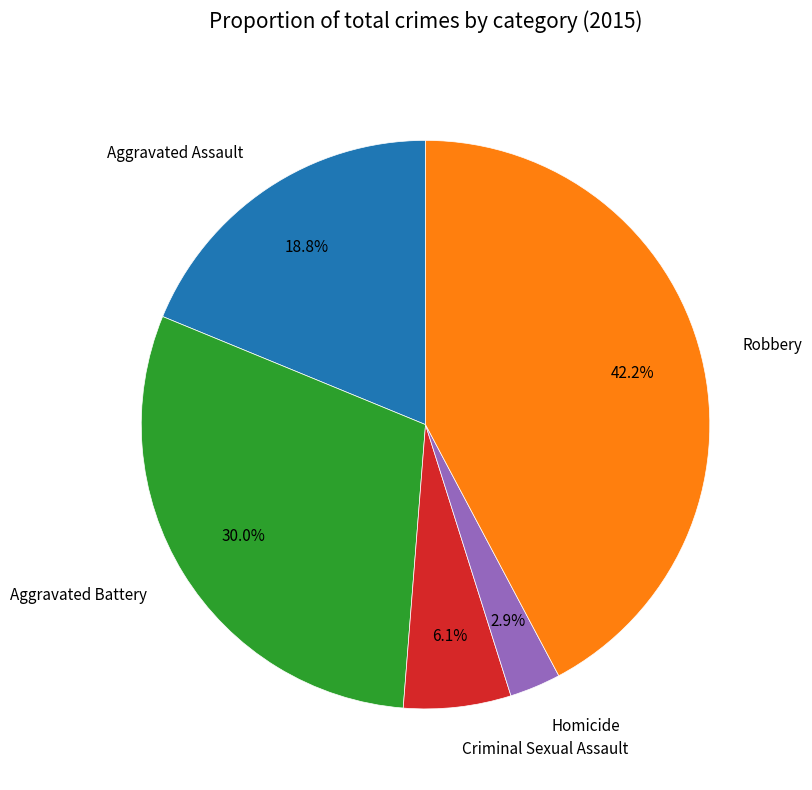

To the nearest percent, what portion does Homicide represent?

3%